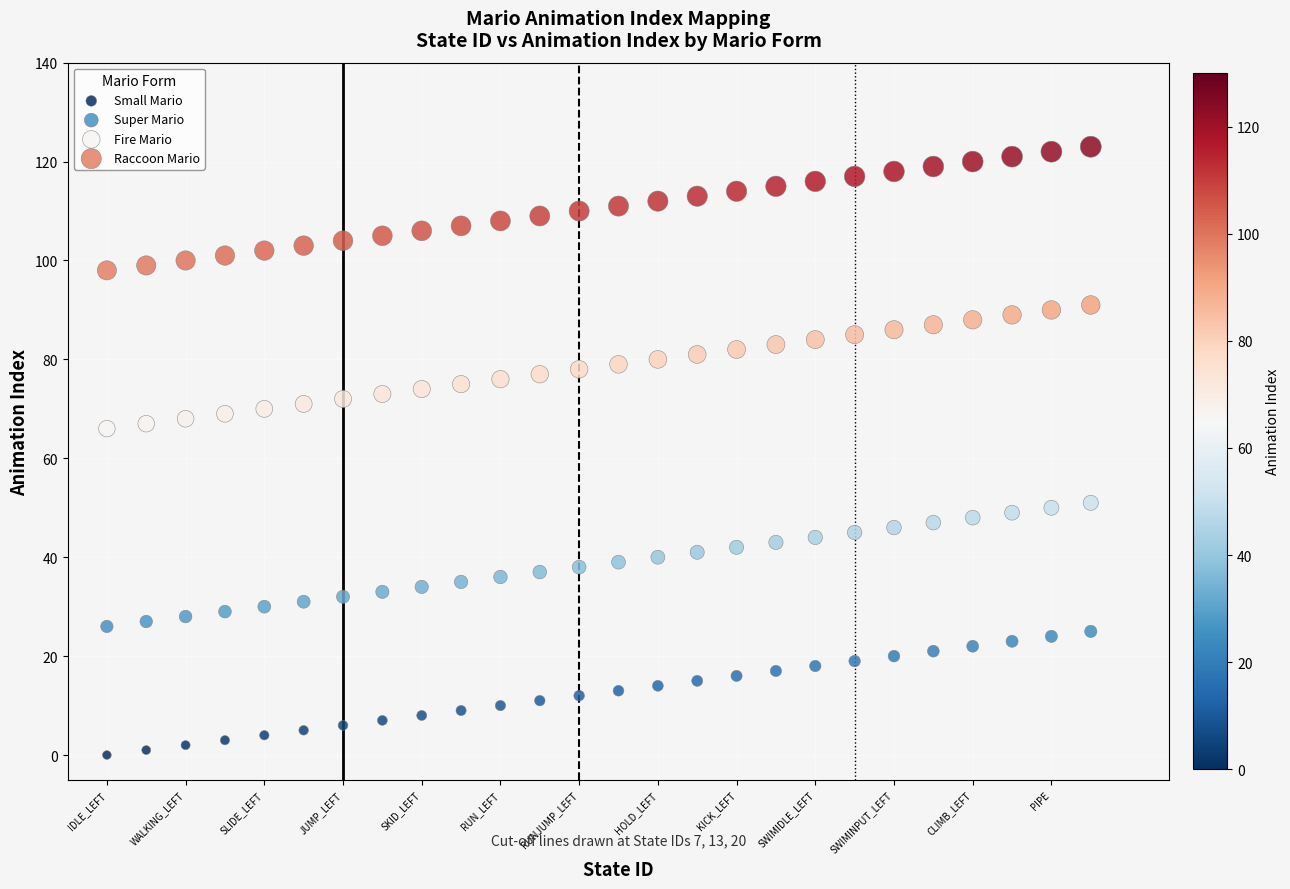

What are all the series names shown in the legend?

Small Mario, Super Mario, Fire Mario, Raccoon Mario